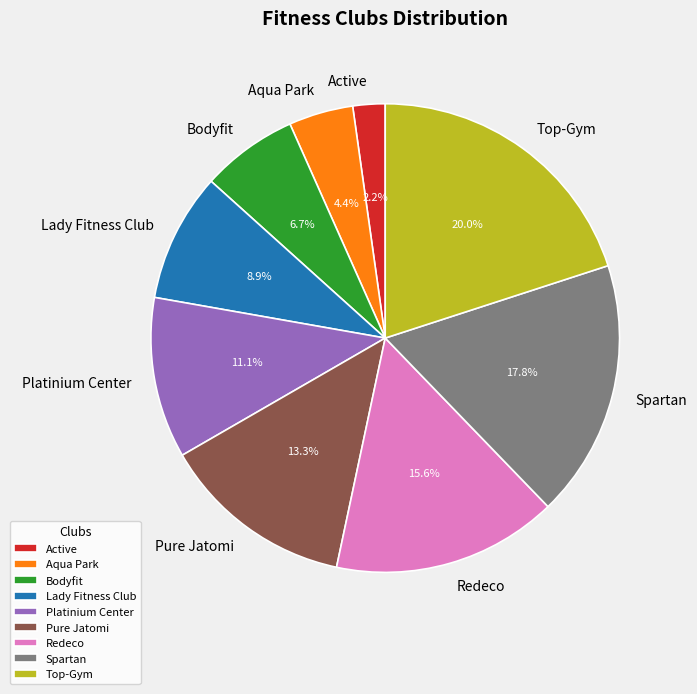

Rank the categories by value from lowest to highest.

Active, Aqua Park, Bodyfit, Lady Fitness Club, Platinium Center, Pure Jatomi, Redeco, Spartan, Top-Gym